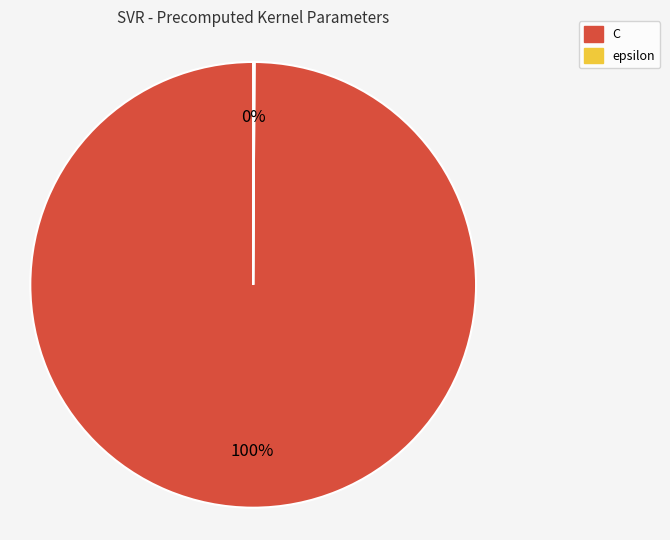

To the nearest percent, what is the difference between the largest and smallest slice percentages?

100%